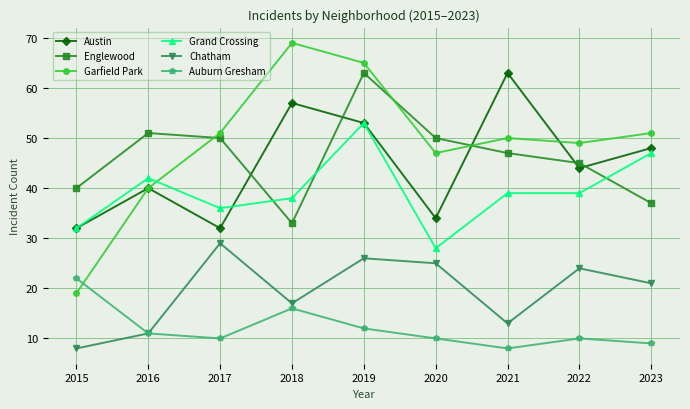

Which series changed the most between 2016 and 2017?

Chatham